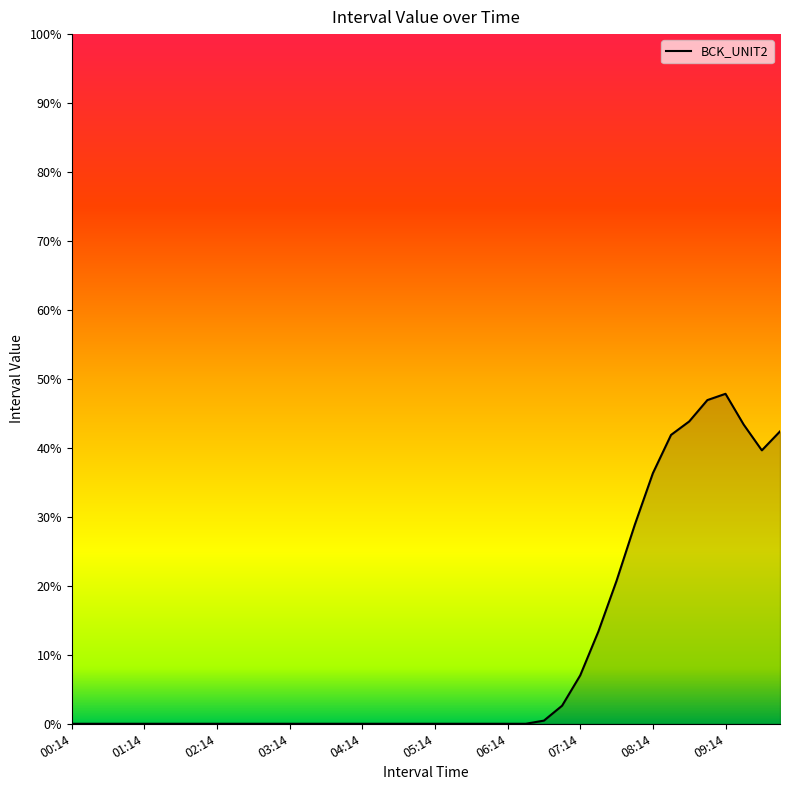

What is the maximum value shown in the chart?

47.8